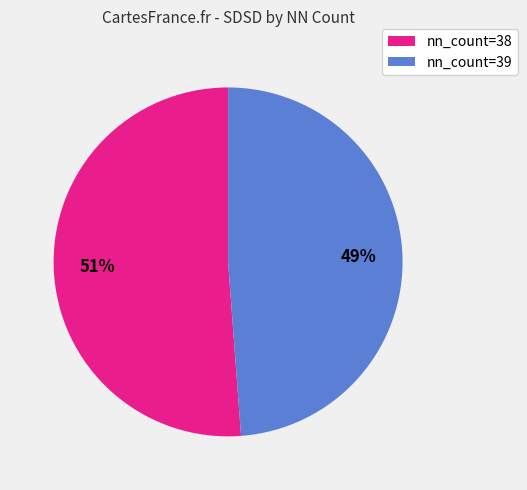

Is there a majority slice in this chart?

Yes